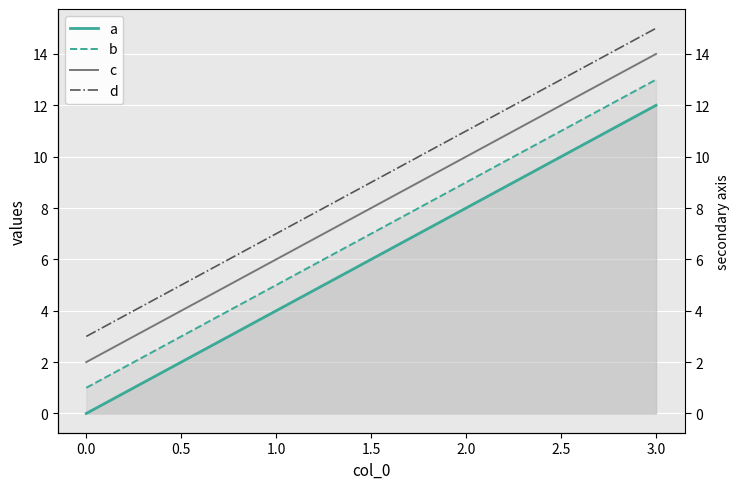

What is the lowest value of the c series?

2